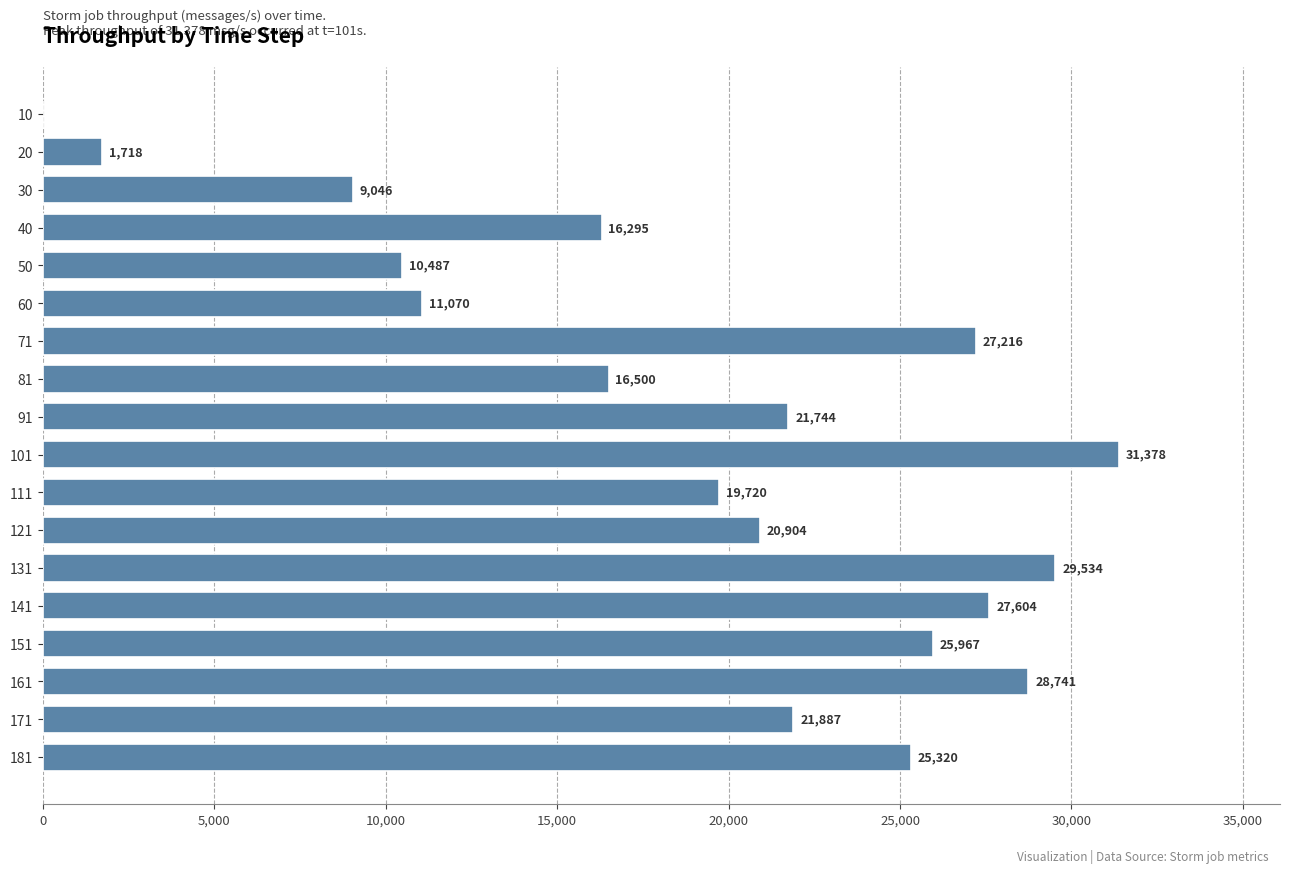

What is the approximate value at 131?

29534